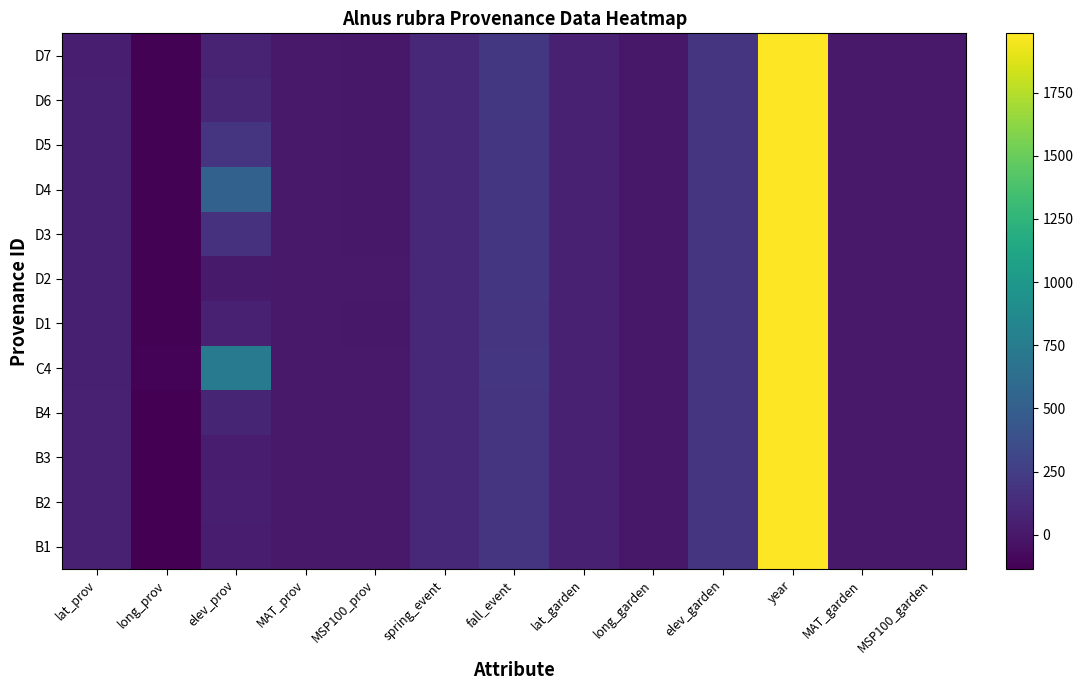

At which category does the chart reach its minimum across all series?

long_prov